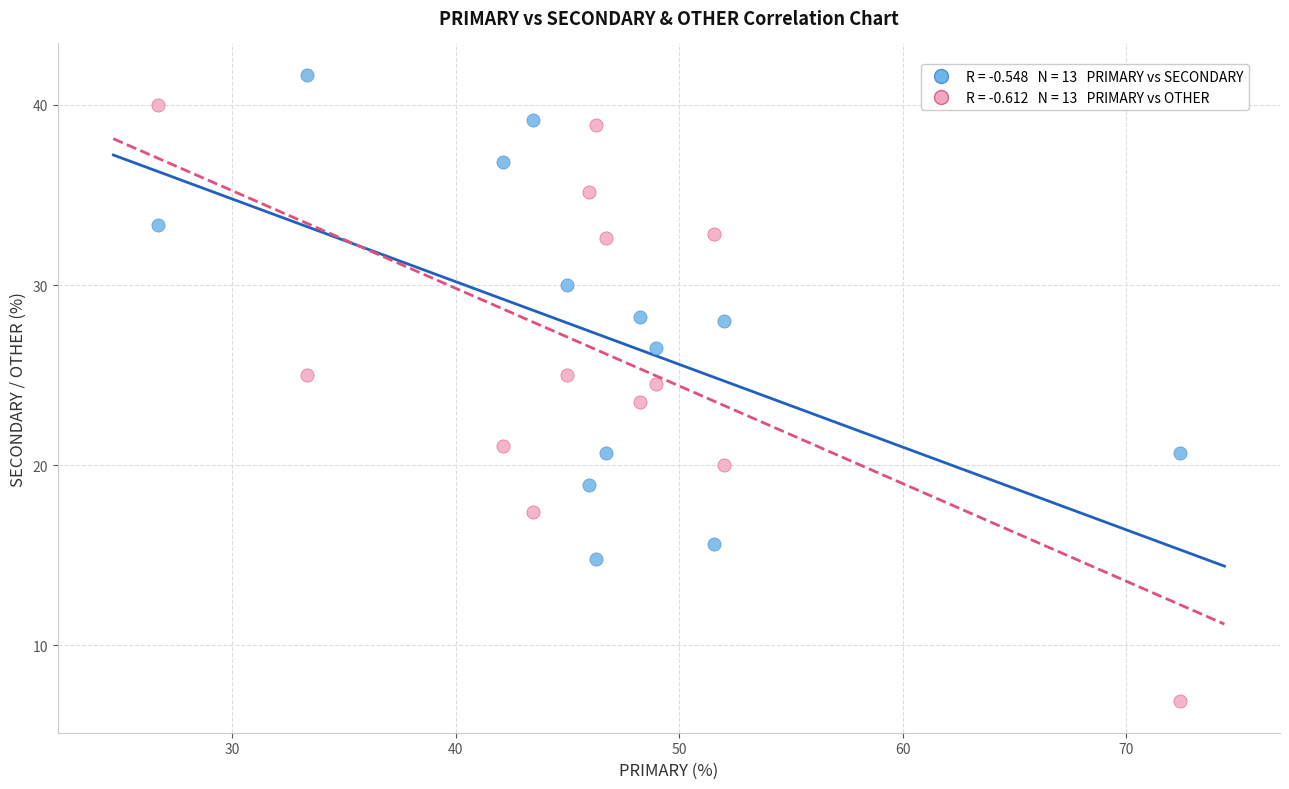

Across all data points, what is the range of Y values (max minus min)?

34.8